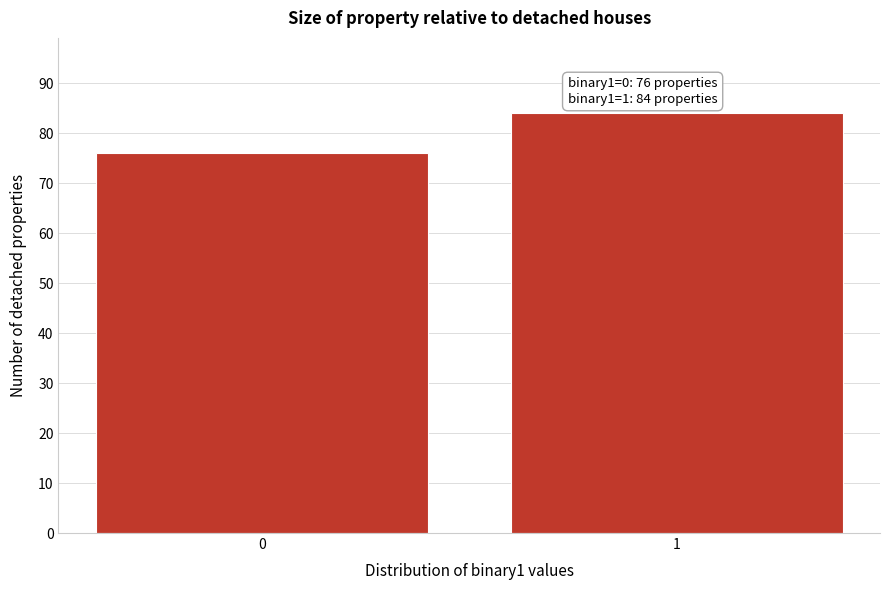

Reading left to right, transcribe all the data shown in this chart.

76	84